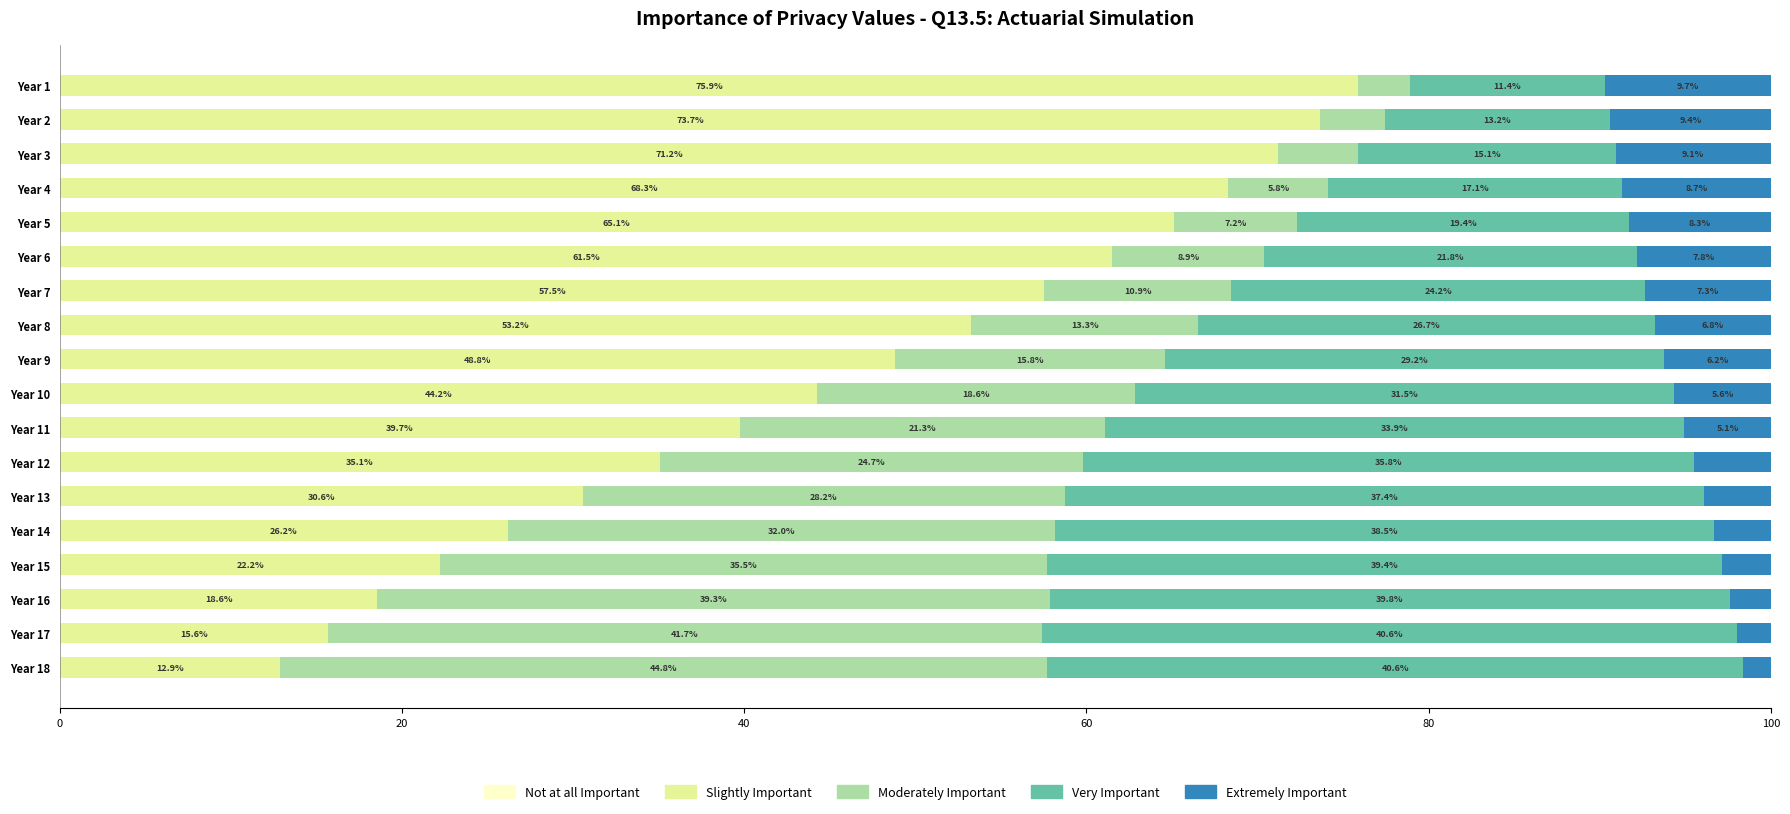

Which category has the highest value in the Slightly Important series?

Year 1